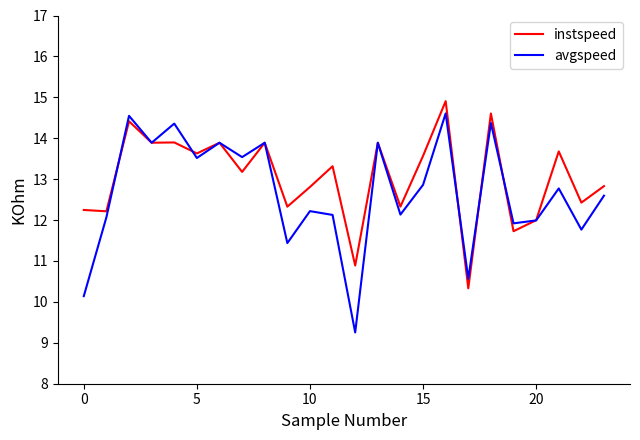

Reading left to right, what are all the values shown in this chart?

instspeed: 12.2	12.2	14.4	13.9	13.9	13.6	13.9	13.2	13.9	12.3	12.8	13.3	10.9	13.9	12.3	13.6	14.9	10.3	14.6	11.7	12.0	13.7	12.4	12.8
avgspeed: 10.1	12.1	14.5	13.9	14.4	13.5	13.9	13.5	13.9	11.4	12.2	12.1	9.3	13.9	12.1	12.9	14.6	10.6	14.4	11.9	12.0	12.8	11.8	12.6